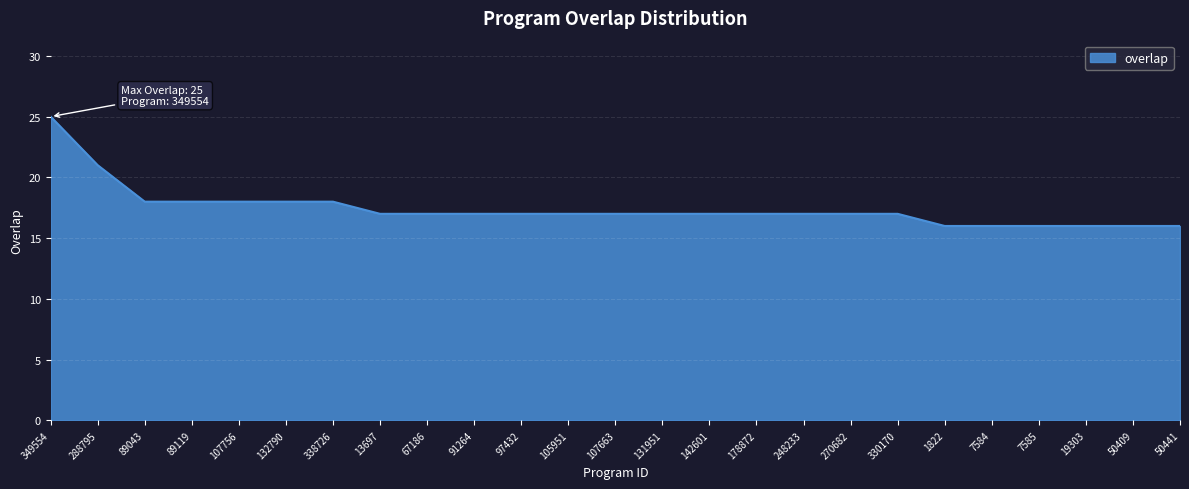

Between 50441 and 330170, which is larger?

330170